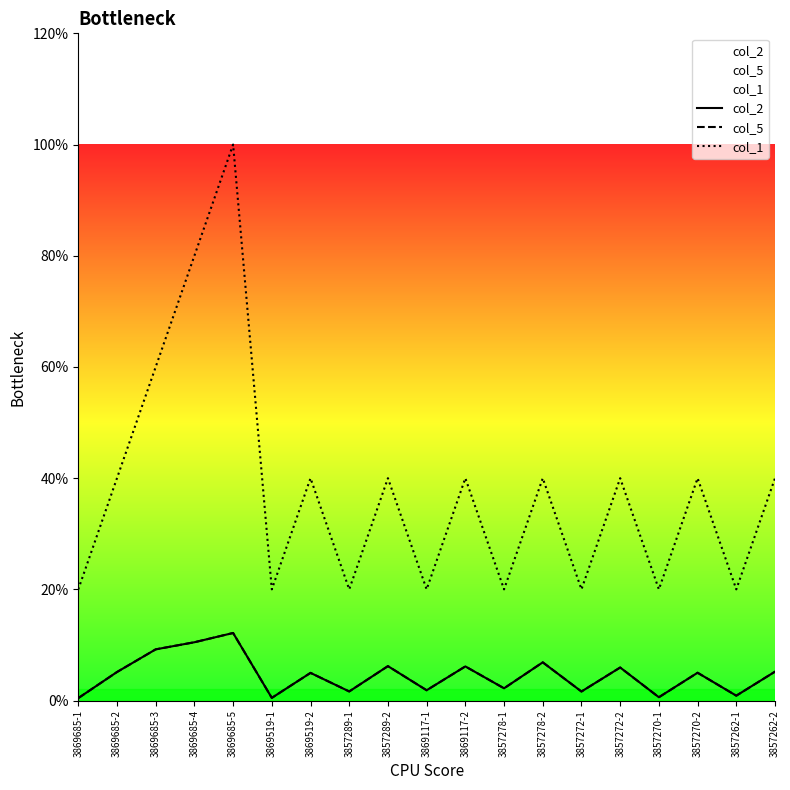

True or false: col_2 has a value of 0.0 at 3857262-1.

False